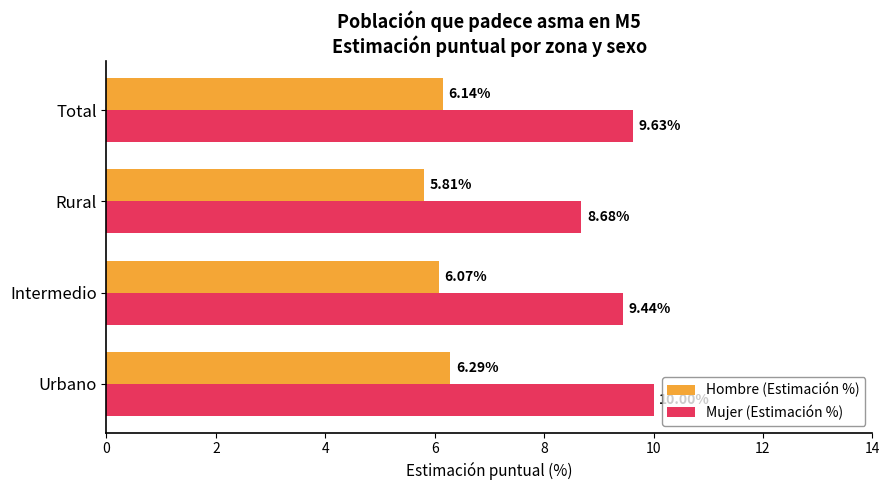

At which label is Mujer (Estimación %) closest to 9?

Rural